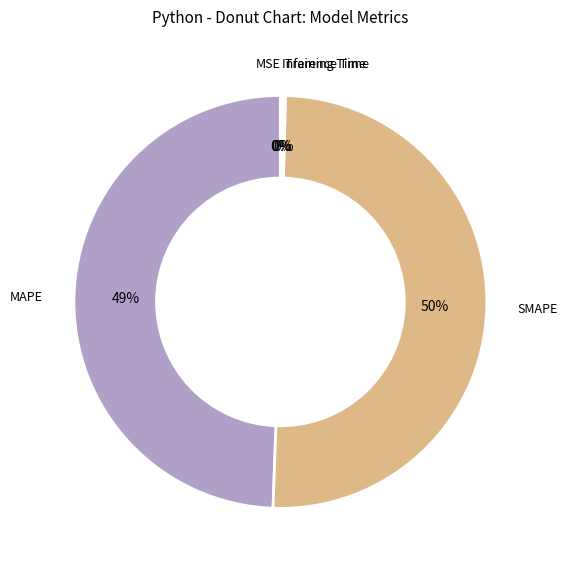

Rank the categories by value from highest to lowest.

SMAPE, MAPE, Inference Time, Training Time, MSE